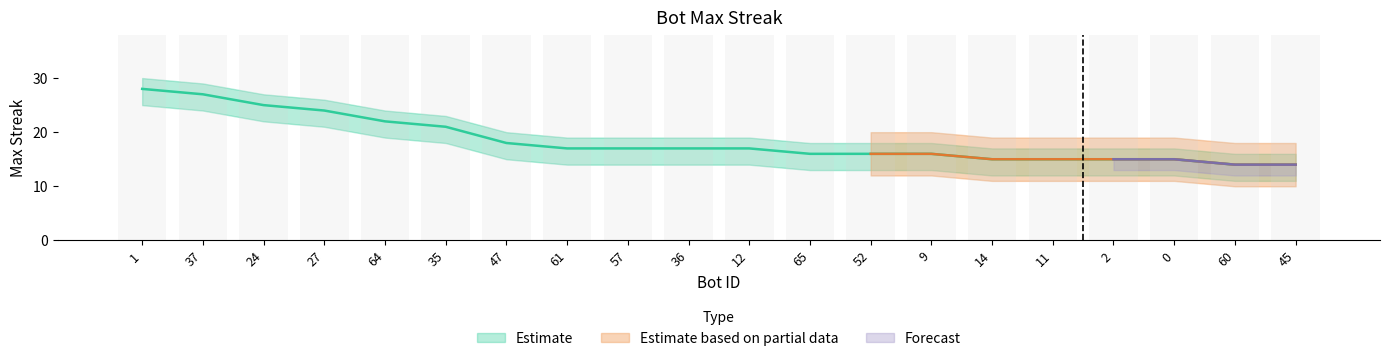

Reading left to right, extract all data points from this chart.

1=28	37=27	24=25	27=24	64=22	35=21	47=18	61=17	57=17	36=17	12=17	65=16	52=16	9=16	14=15	11=15	2=15	0=15	60=14	45=14